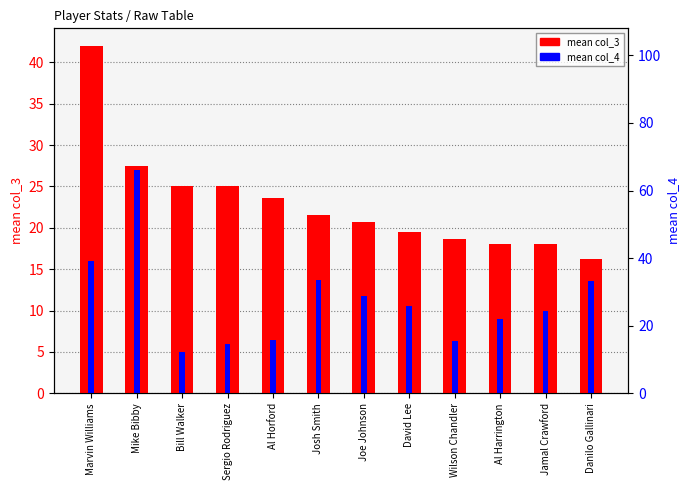

At how many categories does at least one series exceed 31?

1